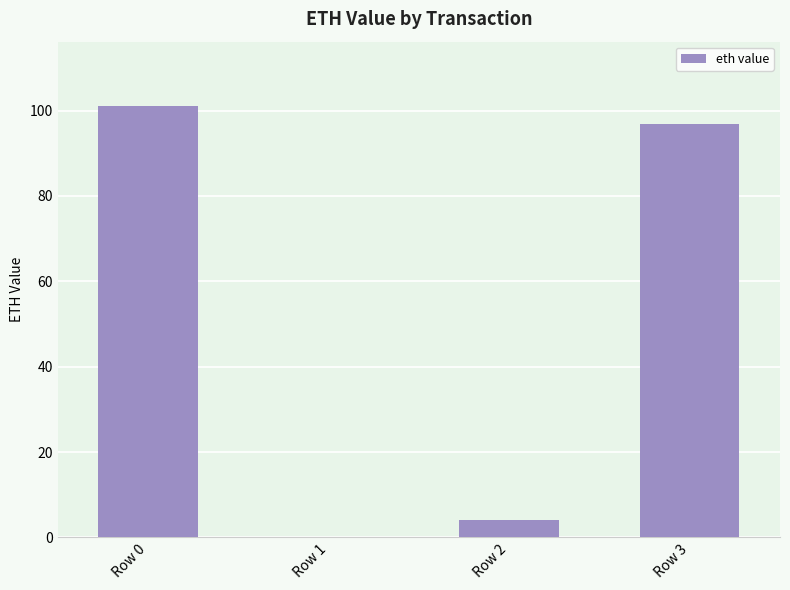

At which label is the value closest to 50?

Row 2